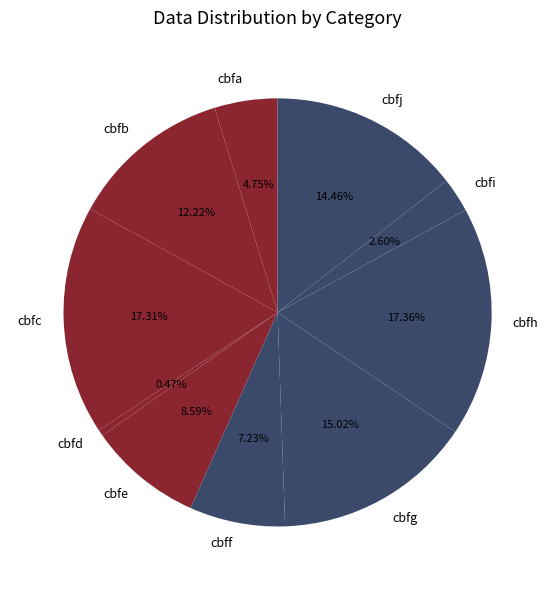

Approximately how many times larger is the value at cbfh compared to cbfi?

6.7